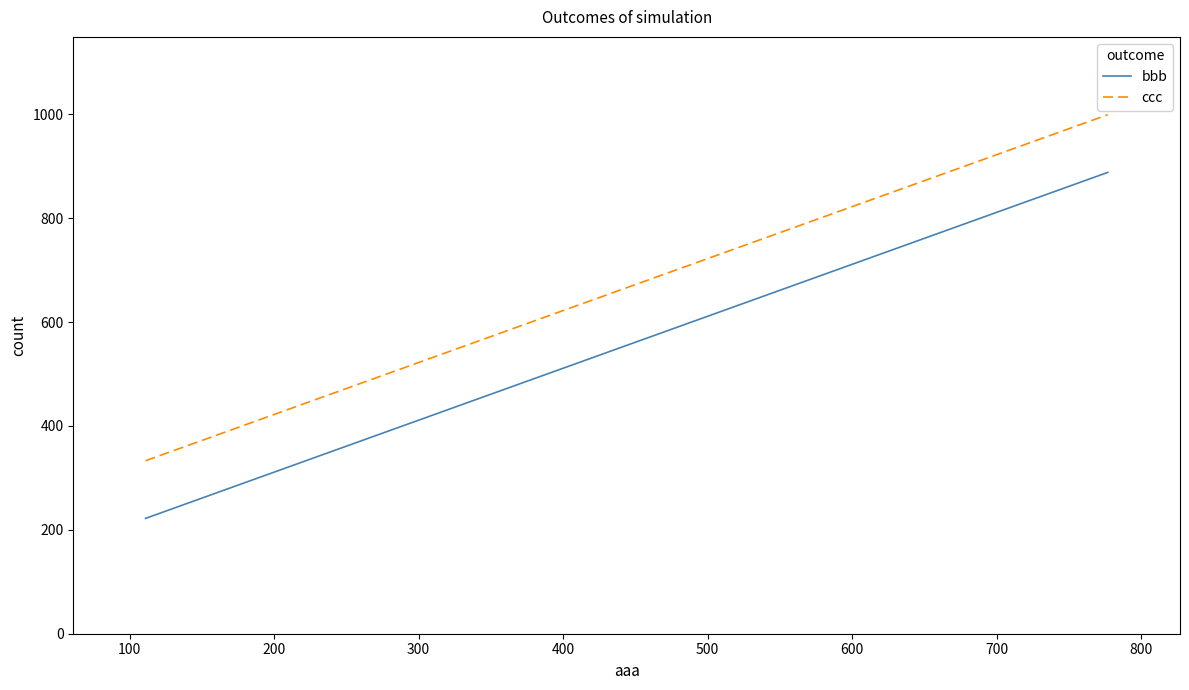

List the series in order of their overall mean, highest first.

ccc, bbb